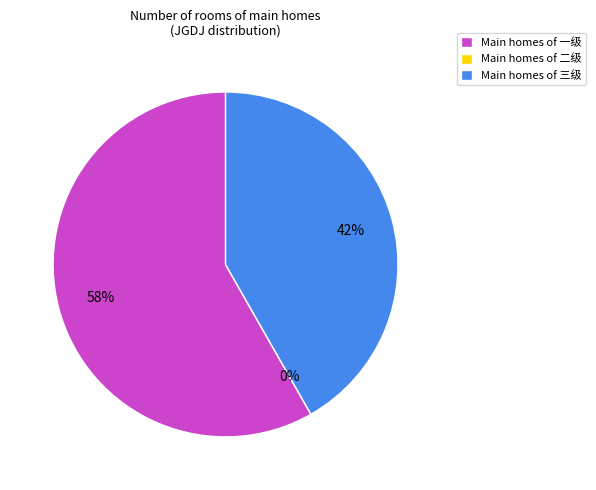

How many segments does this pie chart have?

3